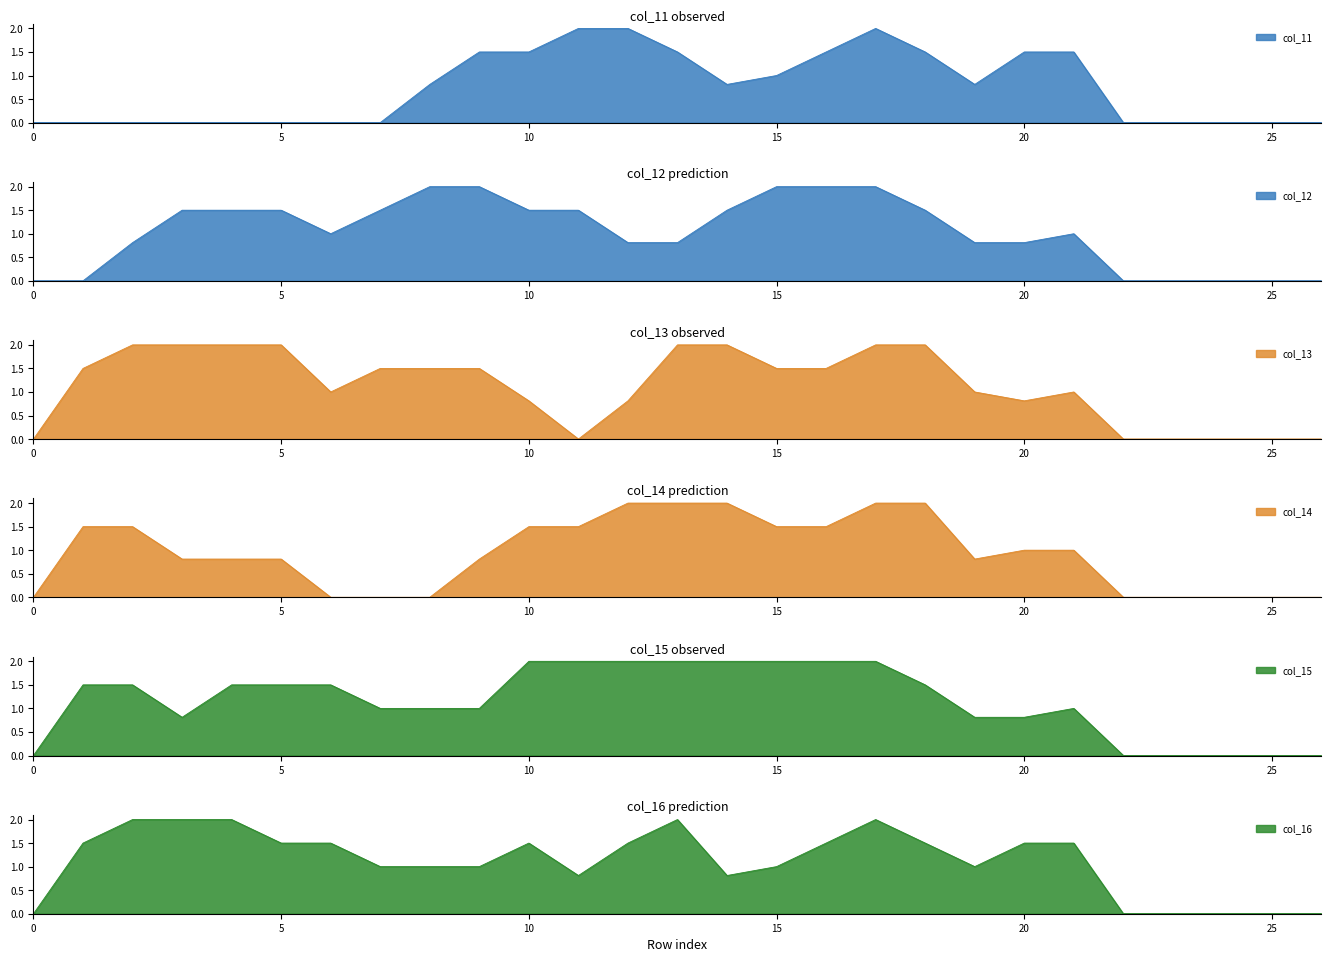

Which series ends up on top after the final intersection of col_16 and col_14?

col_16